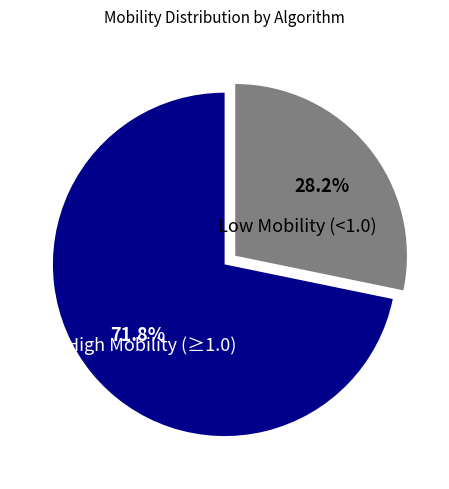

Which category accounts for the majority?

High Mobility (≥1.0)